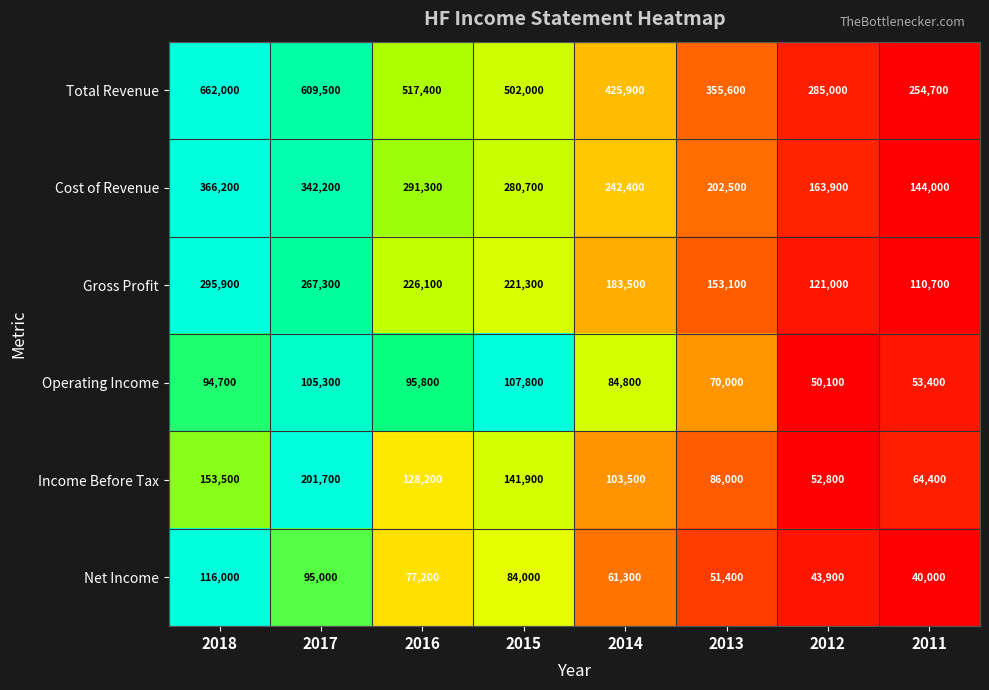

At which label does Operating Income reach its peak?

2015